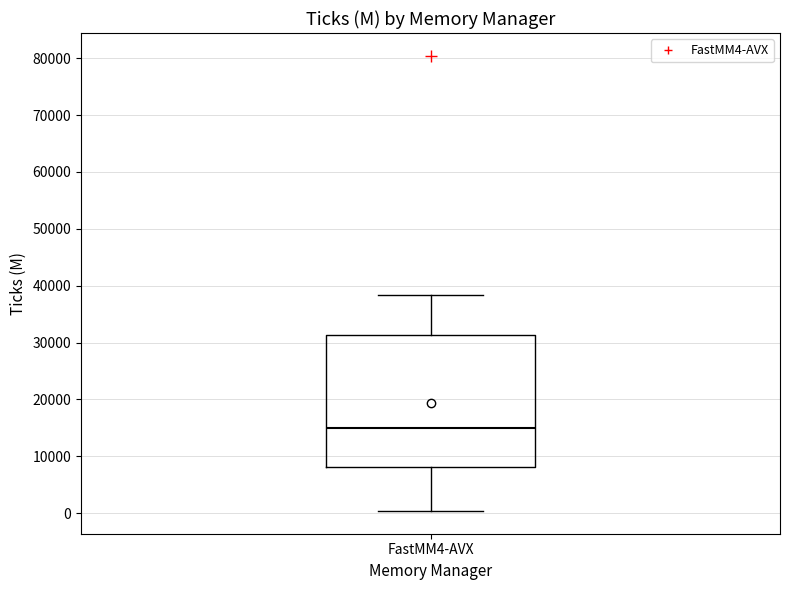

Read this box plot against the y-axis: the position of the median line, the range covered by the box, and the ends of both whiskers. The values are not printed on the chart, so give them approximately, as read against the axis.

median 15000, box 8000 to 31000, whiskers 0 to 38000